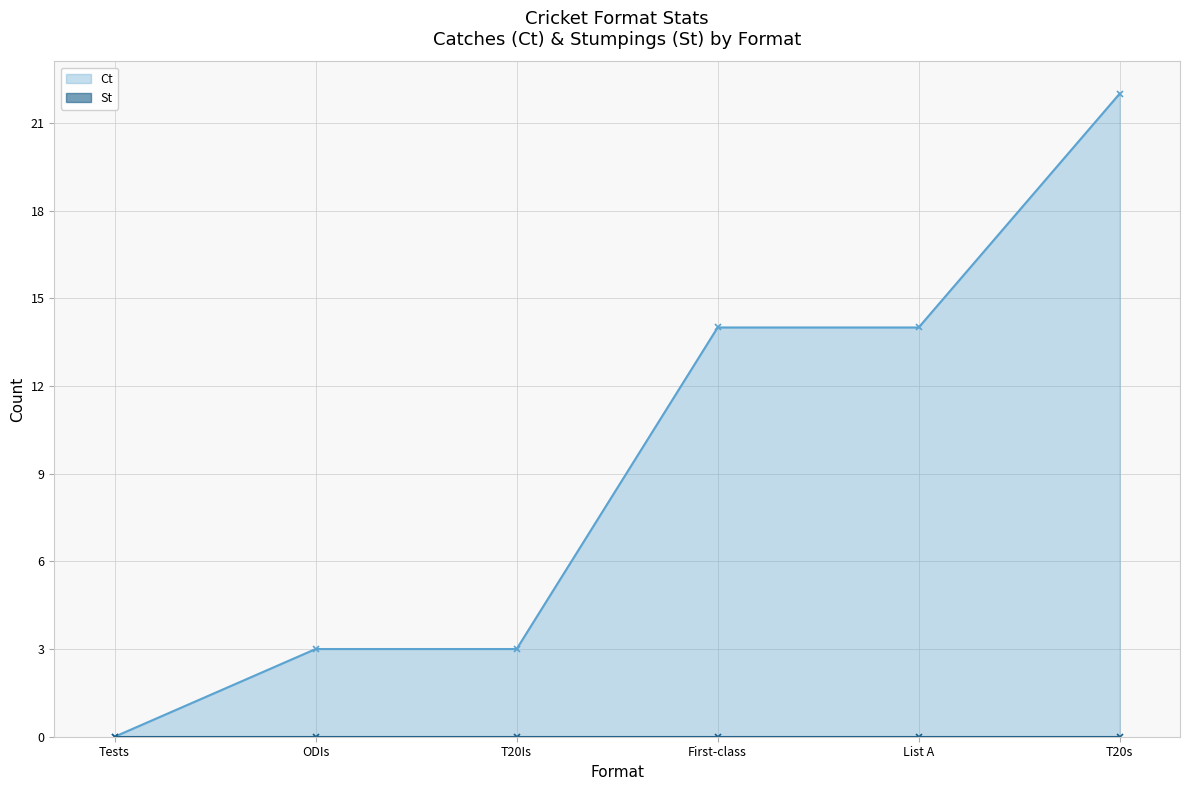

Rank the categories by value from highest to lowest.

T20s, First-class, List A, ODIs, T20Is, Tests